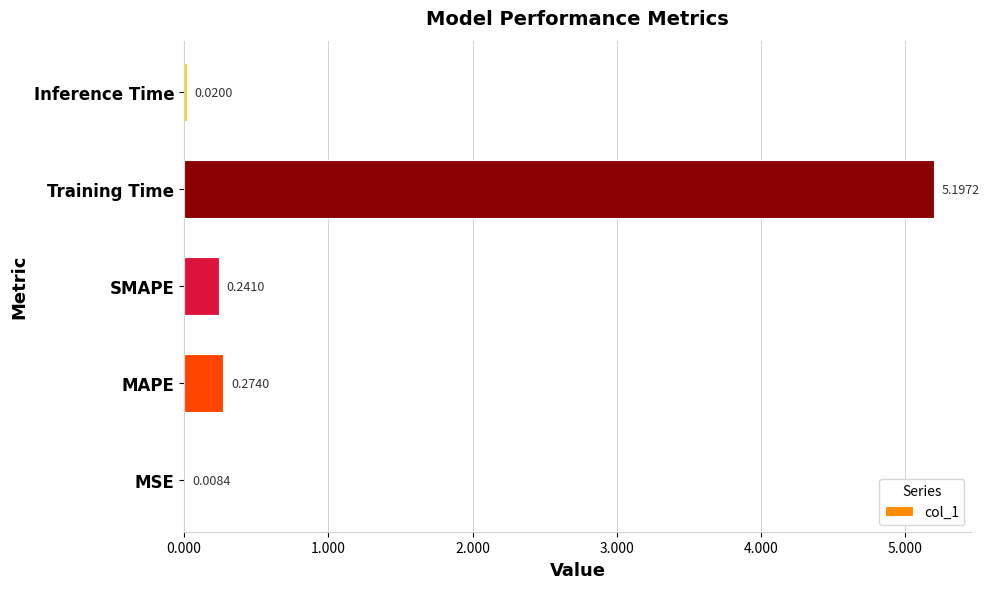

What is the sum of all values?

5.7